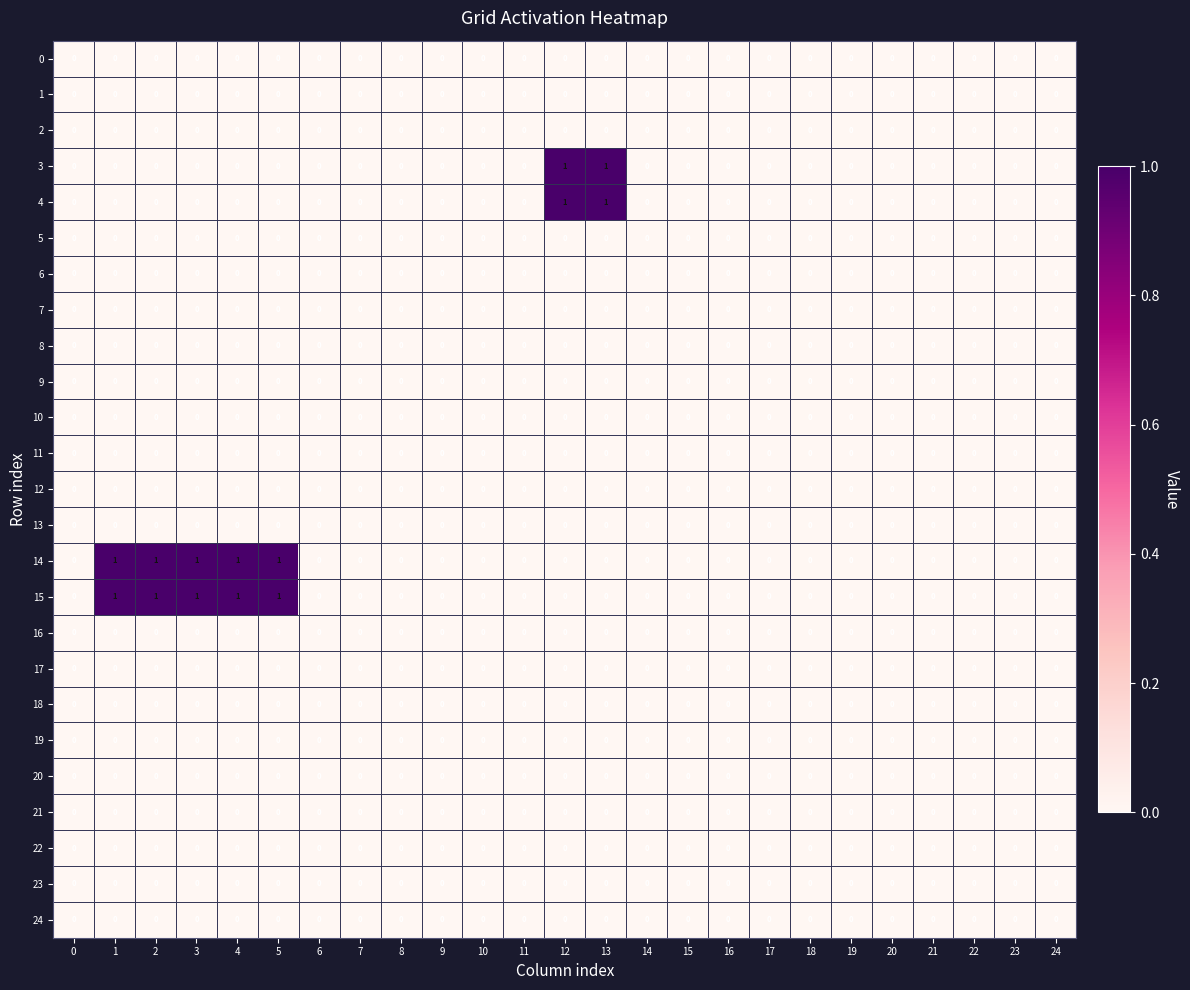

Count the 3 values in the range 0 to 1.

25